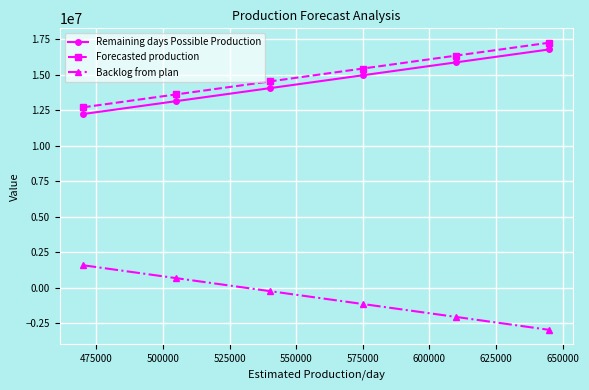

What are all the series names shown in the legend?

Remaining days Possible Production, Forecasted production, Backlog from plan